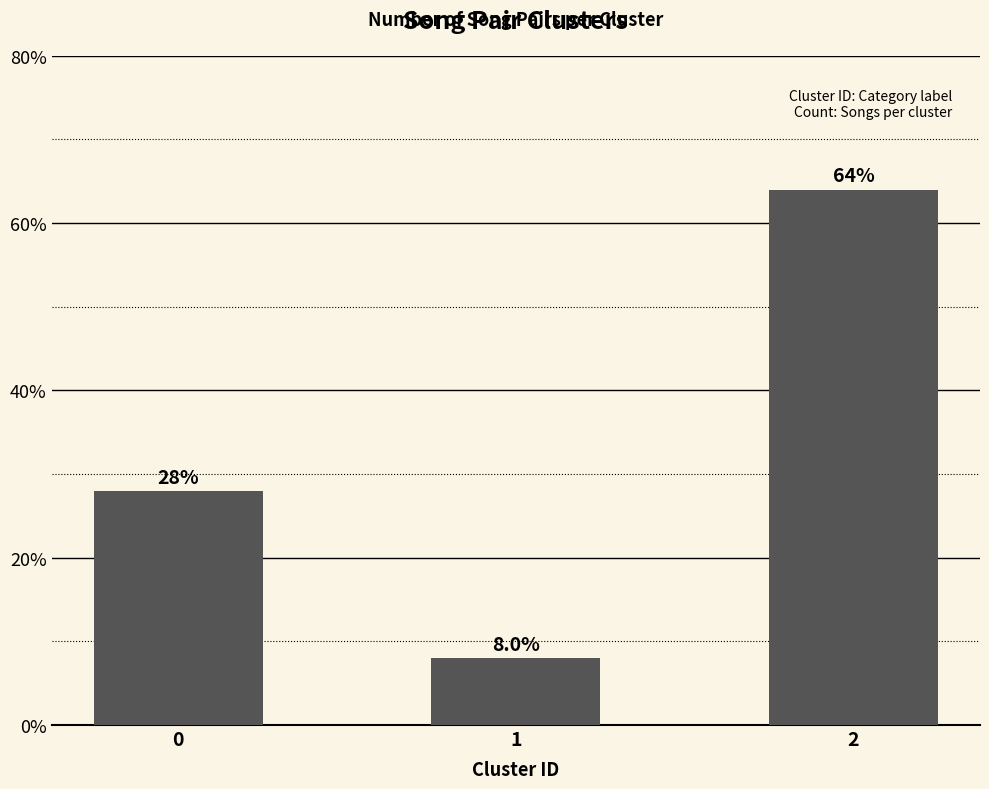

Rank the categories by value from highest to lowest.

2, 0, 1